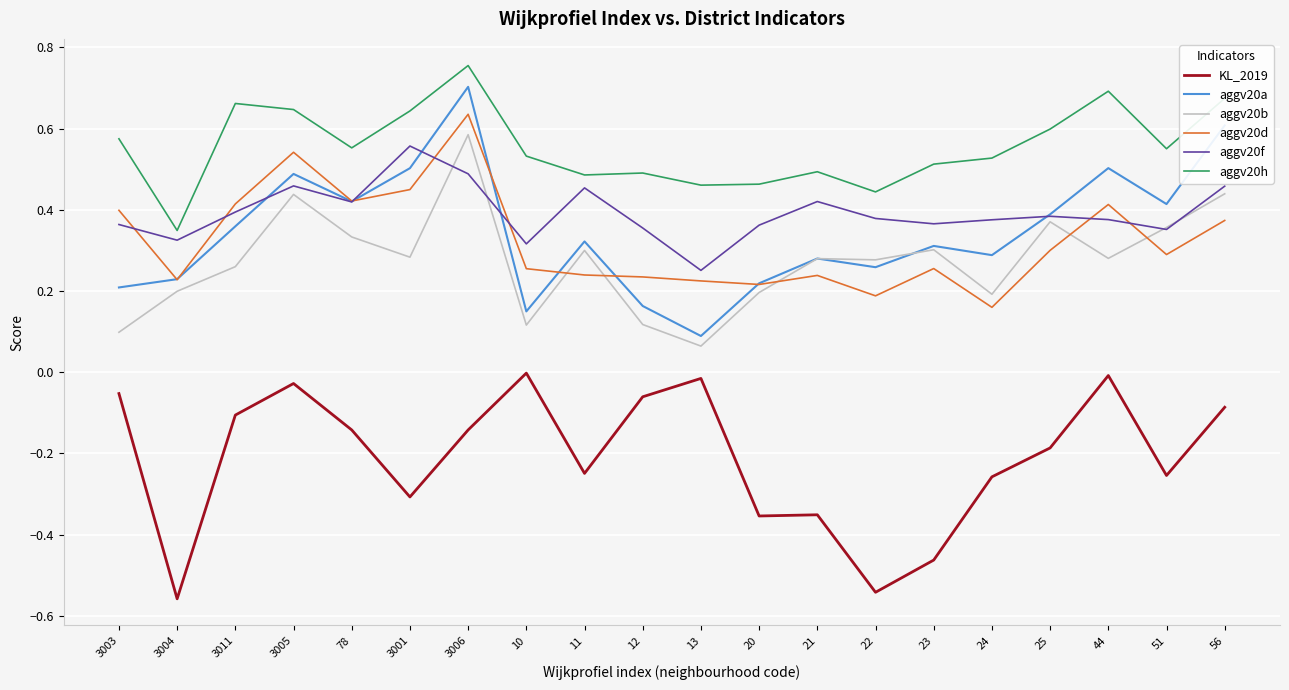

Count the number of categories in the chart.

20